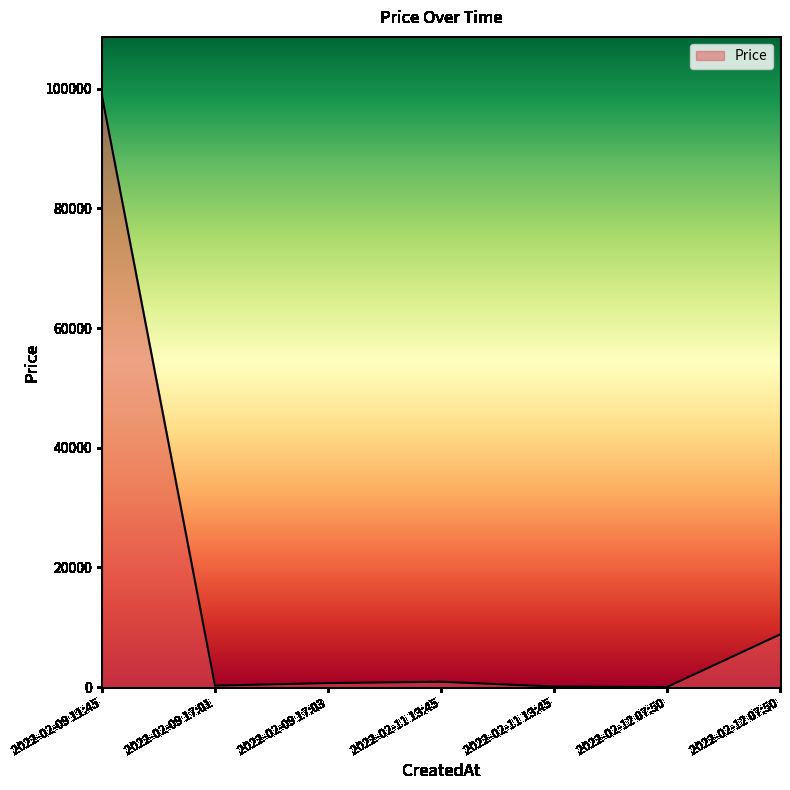

Where does the data first go above 657?

2022-02-09 11:45